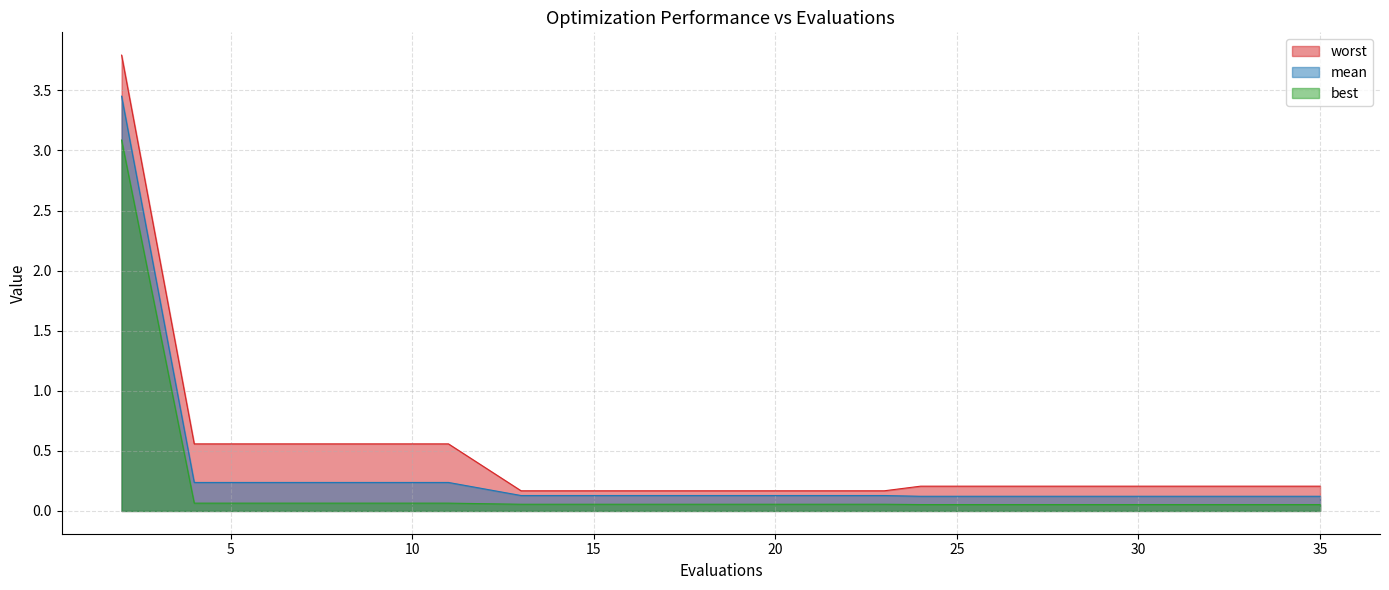

What is the value of the best point at the 5th from the left?

0.1